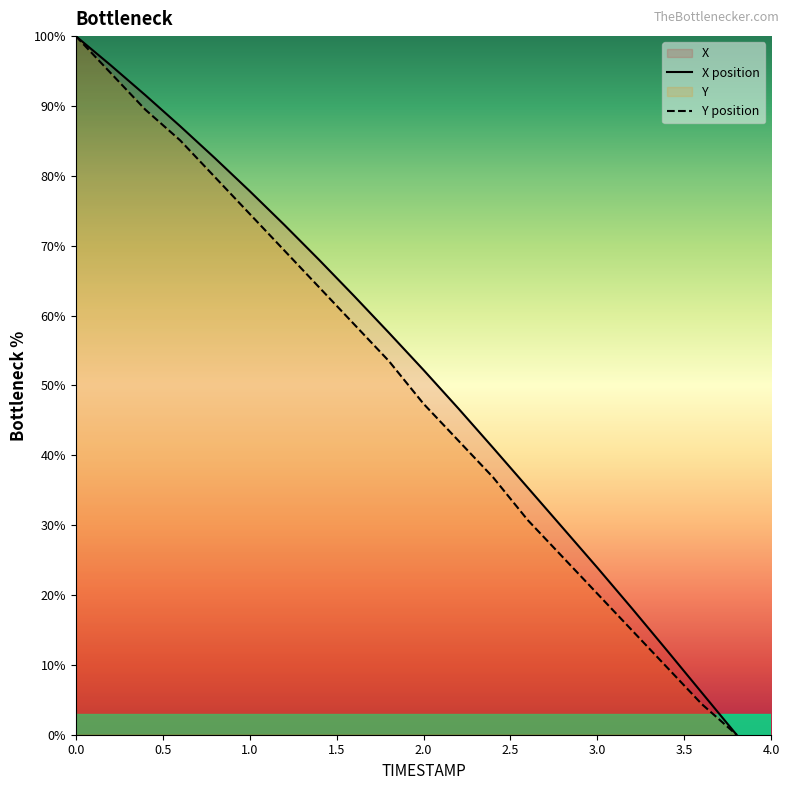

At 0.8, list the series in order from smallest to largest.

Y, X